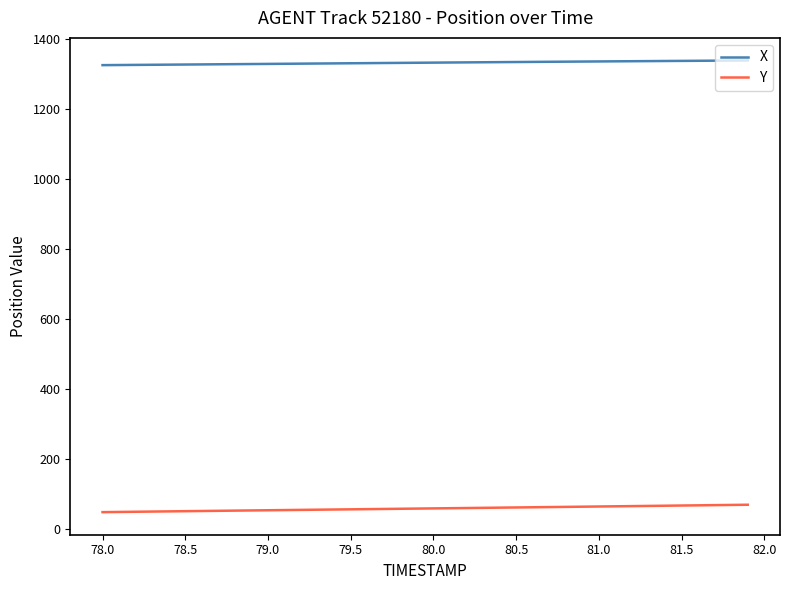

Which series has the largest total across all categories?

X